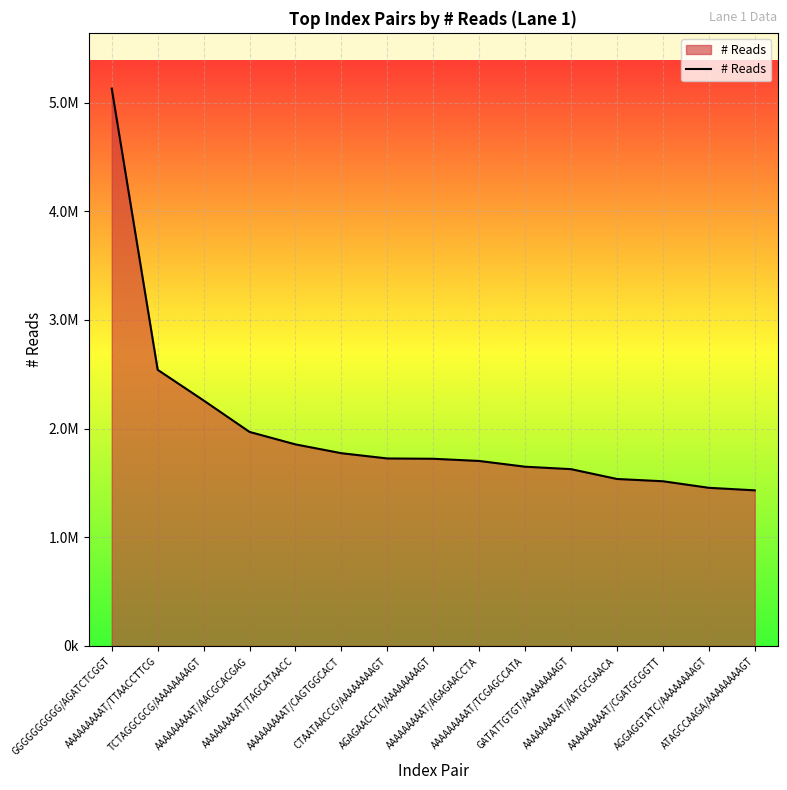

Reading left to right, what are all the values shown in this chart?

5128193	2540999	2259035	1969504	1854759	1773694	1725355	1722412	1702273	1649450	1626979	1536497	1515642	1455361	1432120